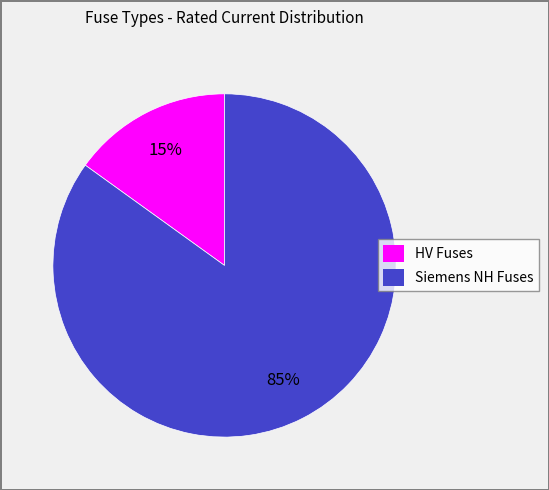

What is the largest slice in the pie chart?

Siemens NH Fuses